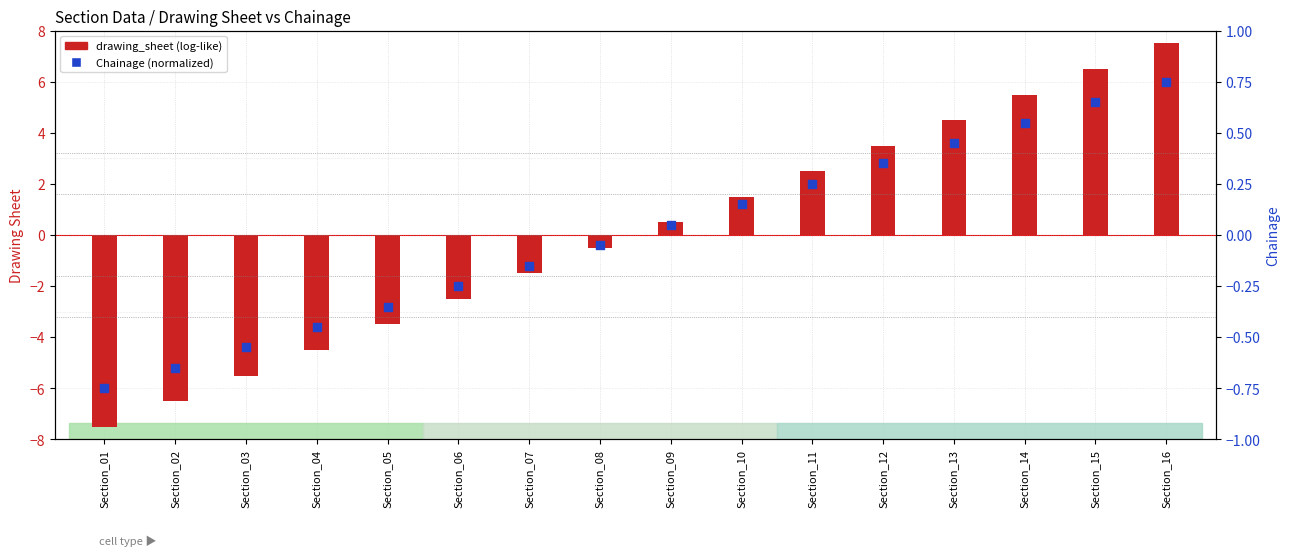

At which category is the sum across all series the highest?

Section_16